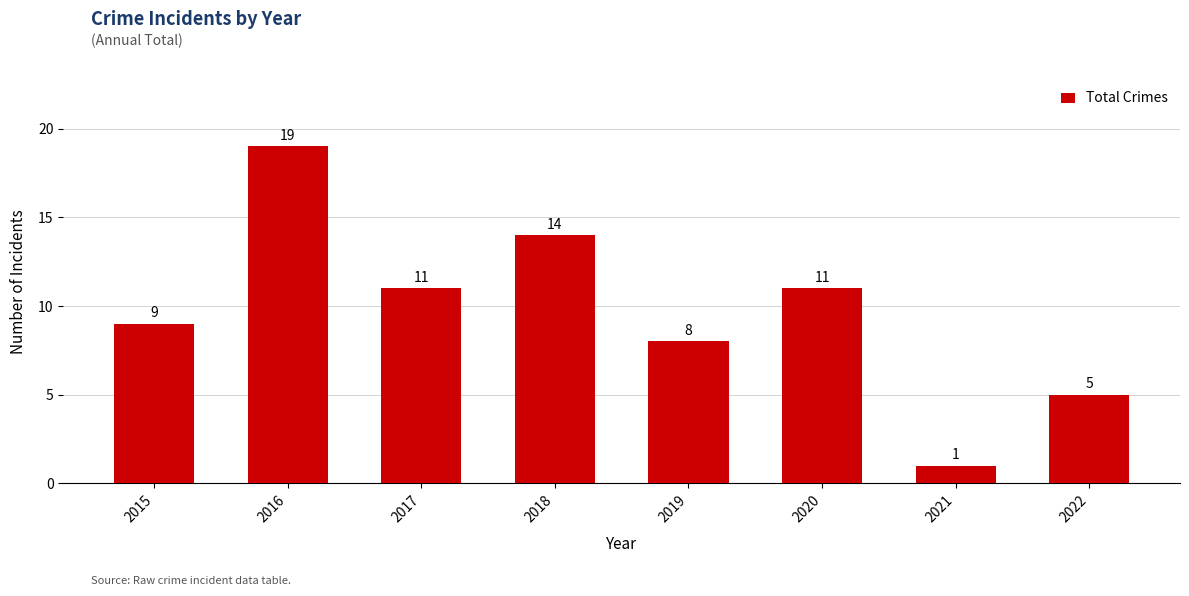

Reading right to left, list all the values displayed in this chart.

5	1	11	8	14	11	19	9